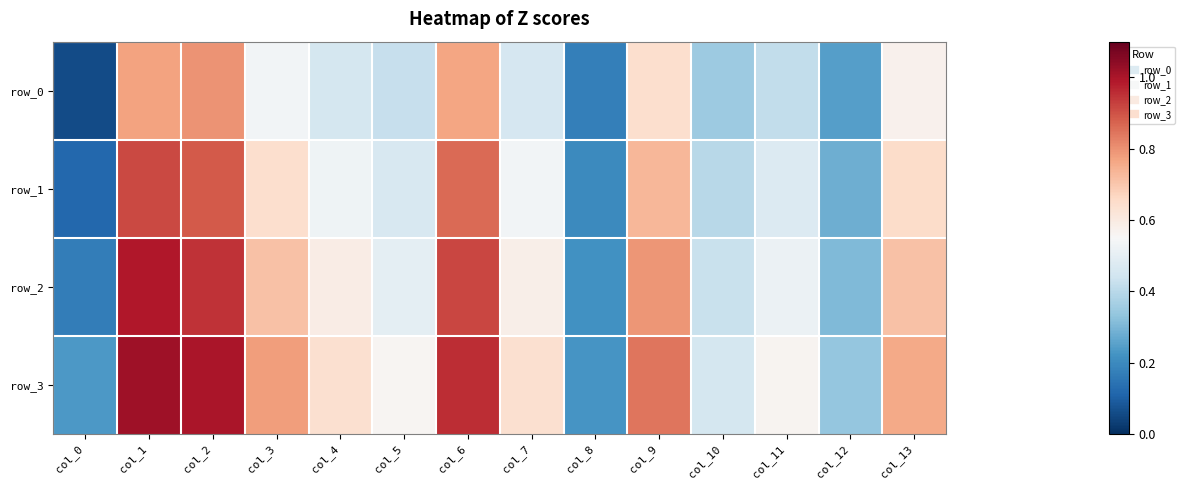

What is the difference between the maximum and minimum values in the row_2 series?

0.8